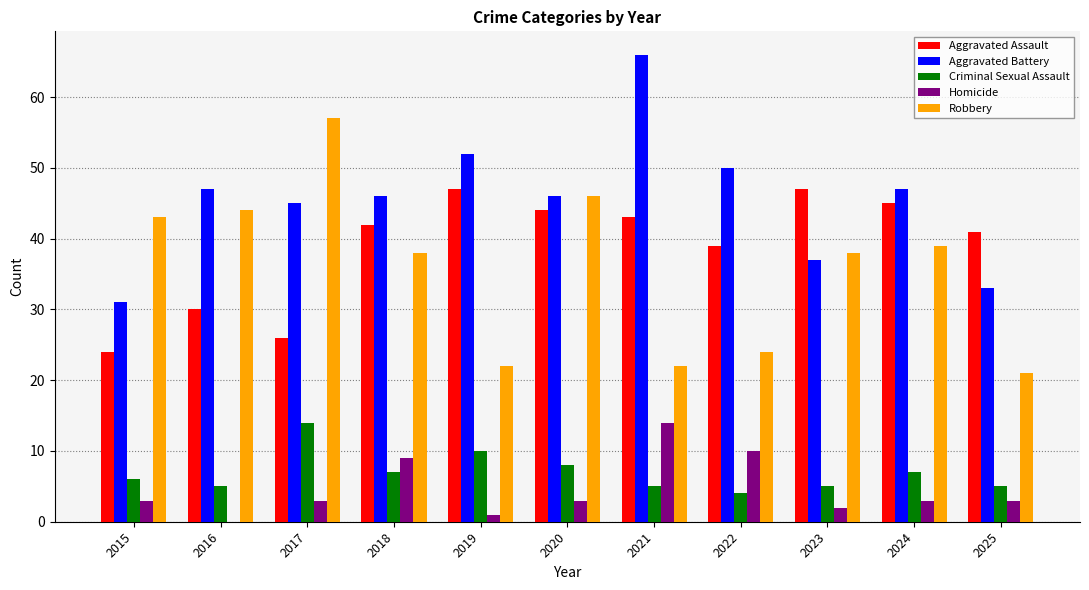

Are the bars grouped side by side (vs. stacked)?

Yes